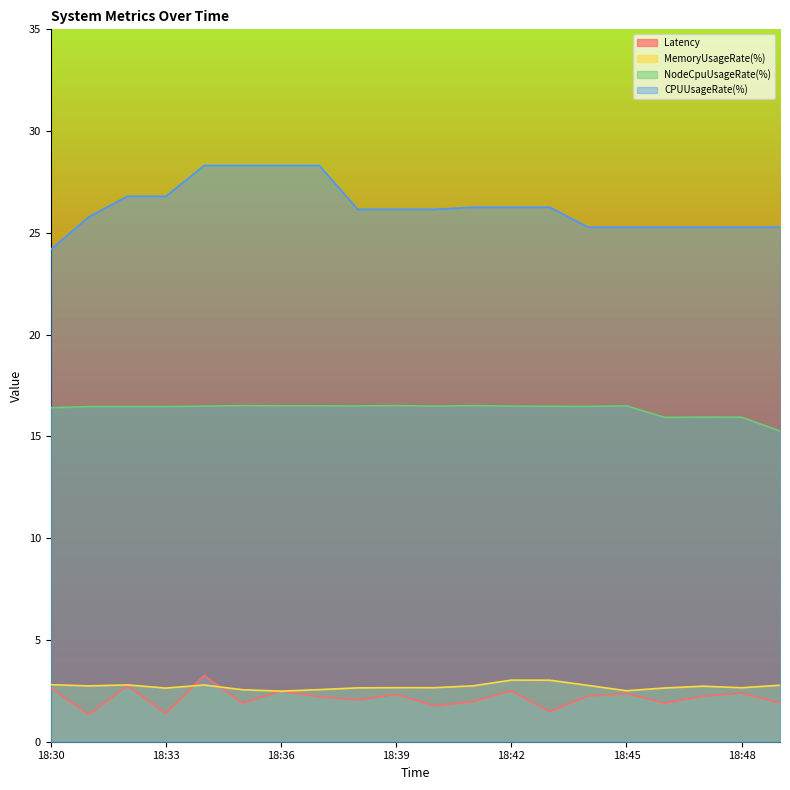

Count the number of categories in the chart.

20